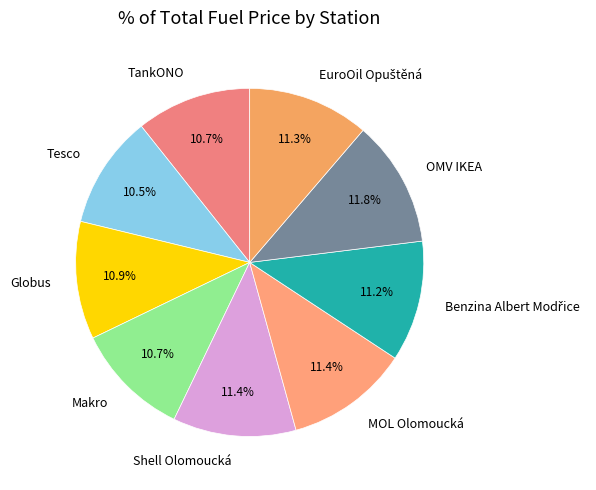

Is there any slice that represents more than half of the pie?

No